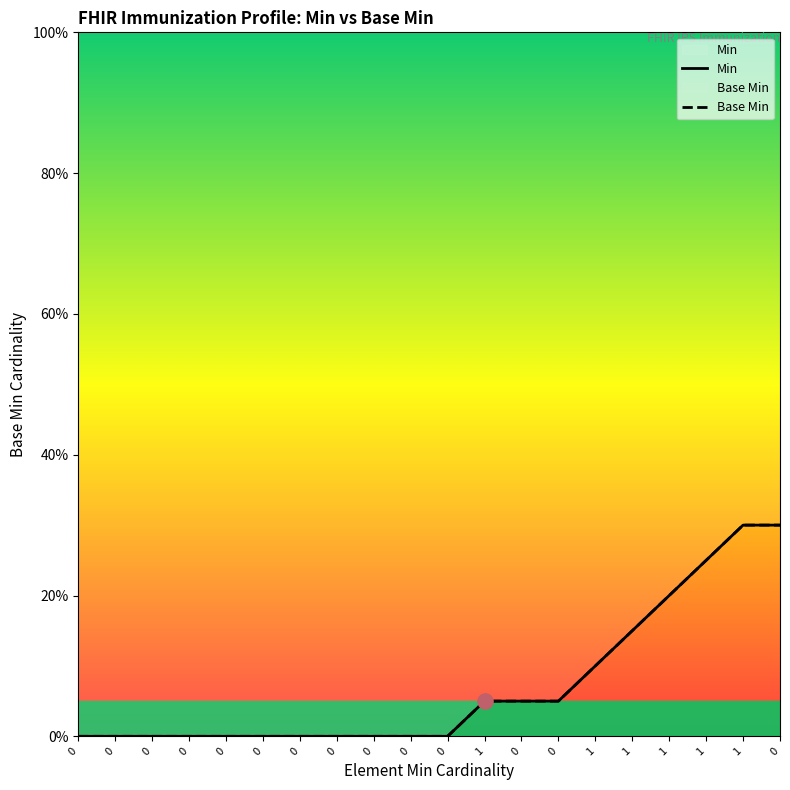

Which series has the widest spread of Y values?

Min